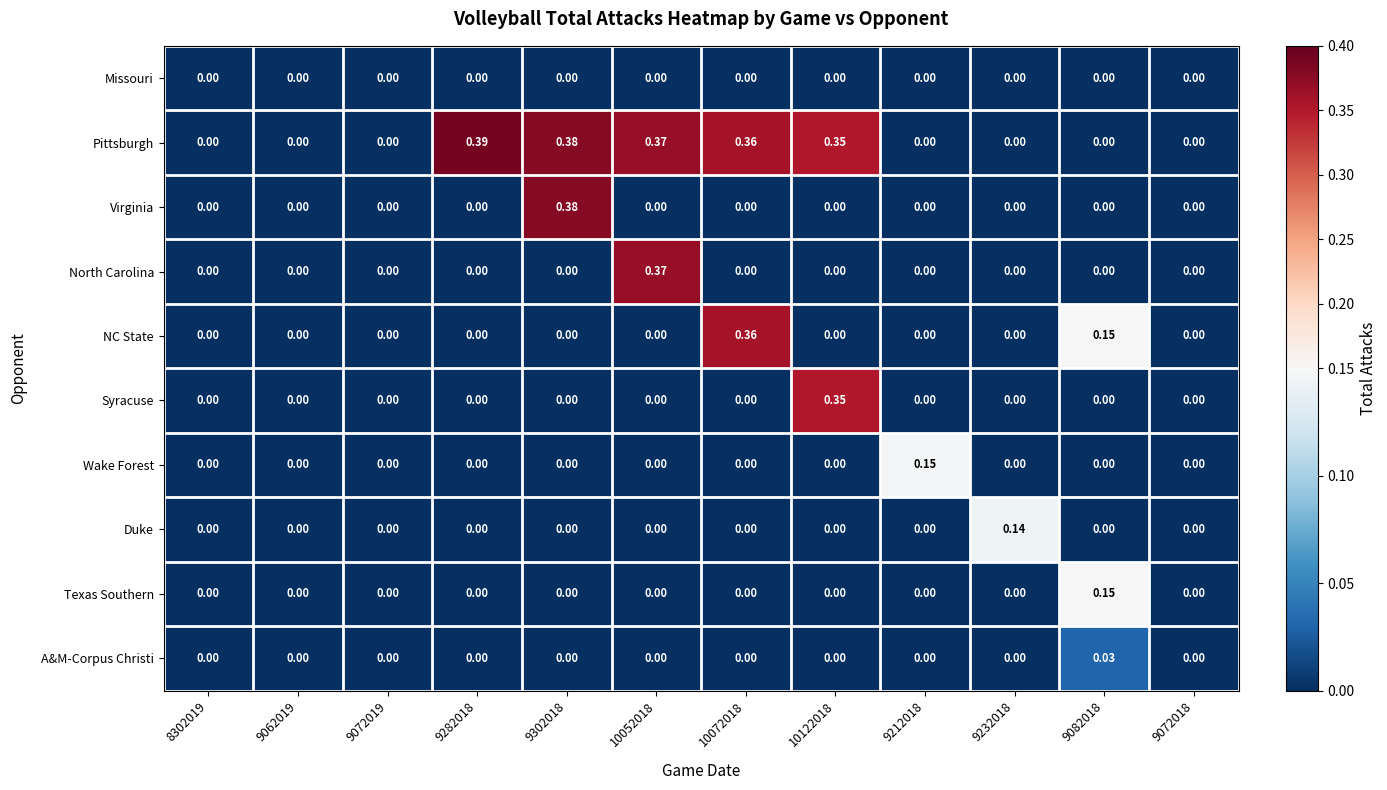

Which series has the widest spread of values?

Pittsburgh